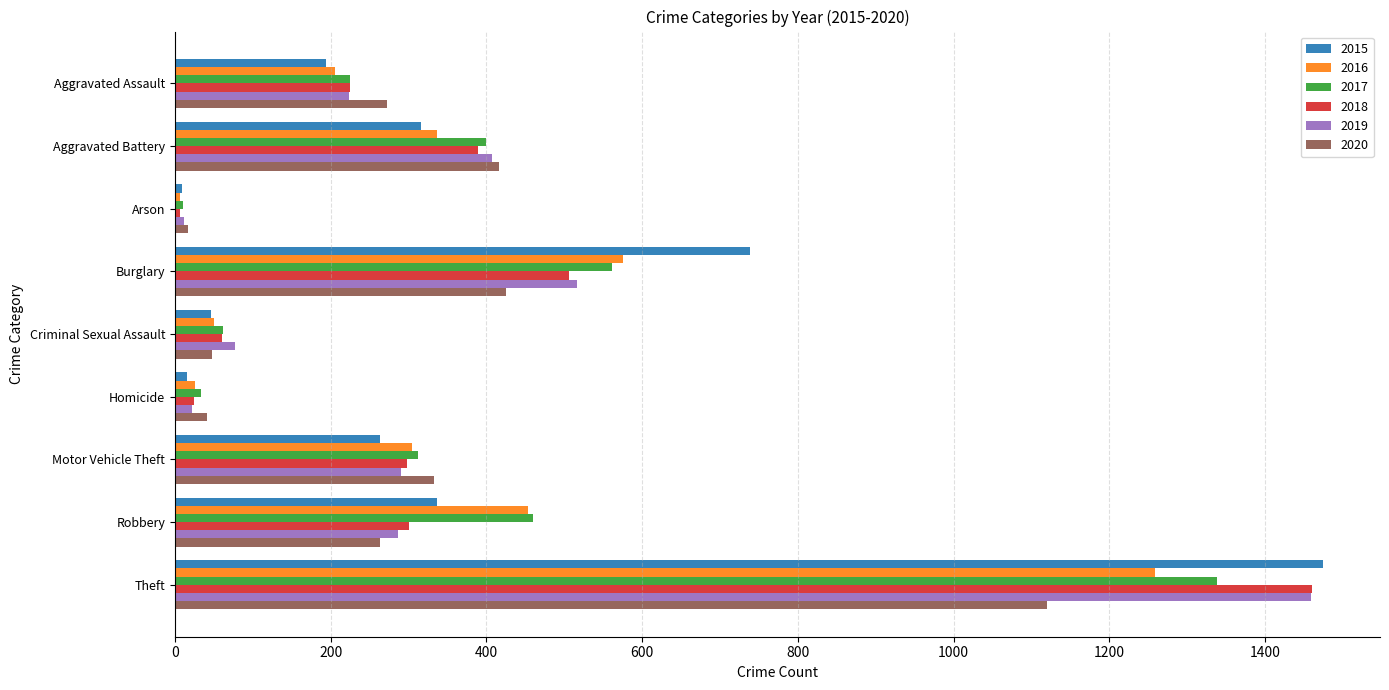

True or false: 2020 has a value of 425 at Burglary.

True